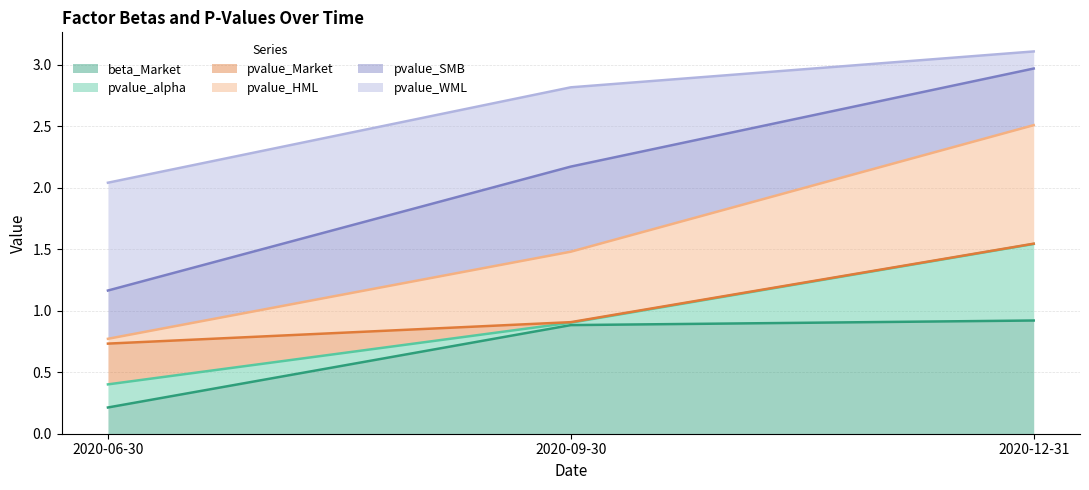

Is it true that beta_Market equals 0.9 at 2020-12-31?

True